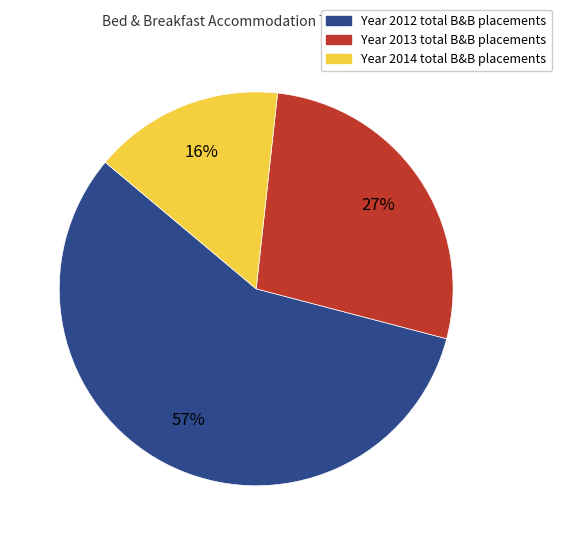

To the nearest percent, what is the average slice percentage?

33%